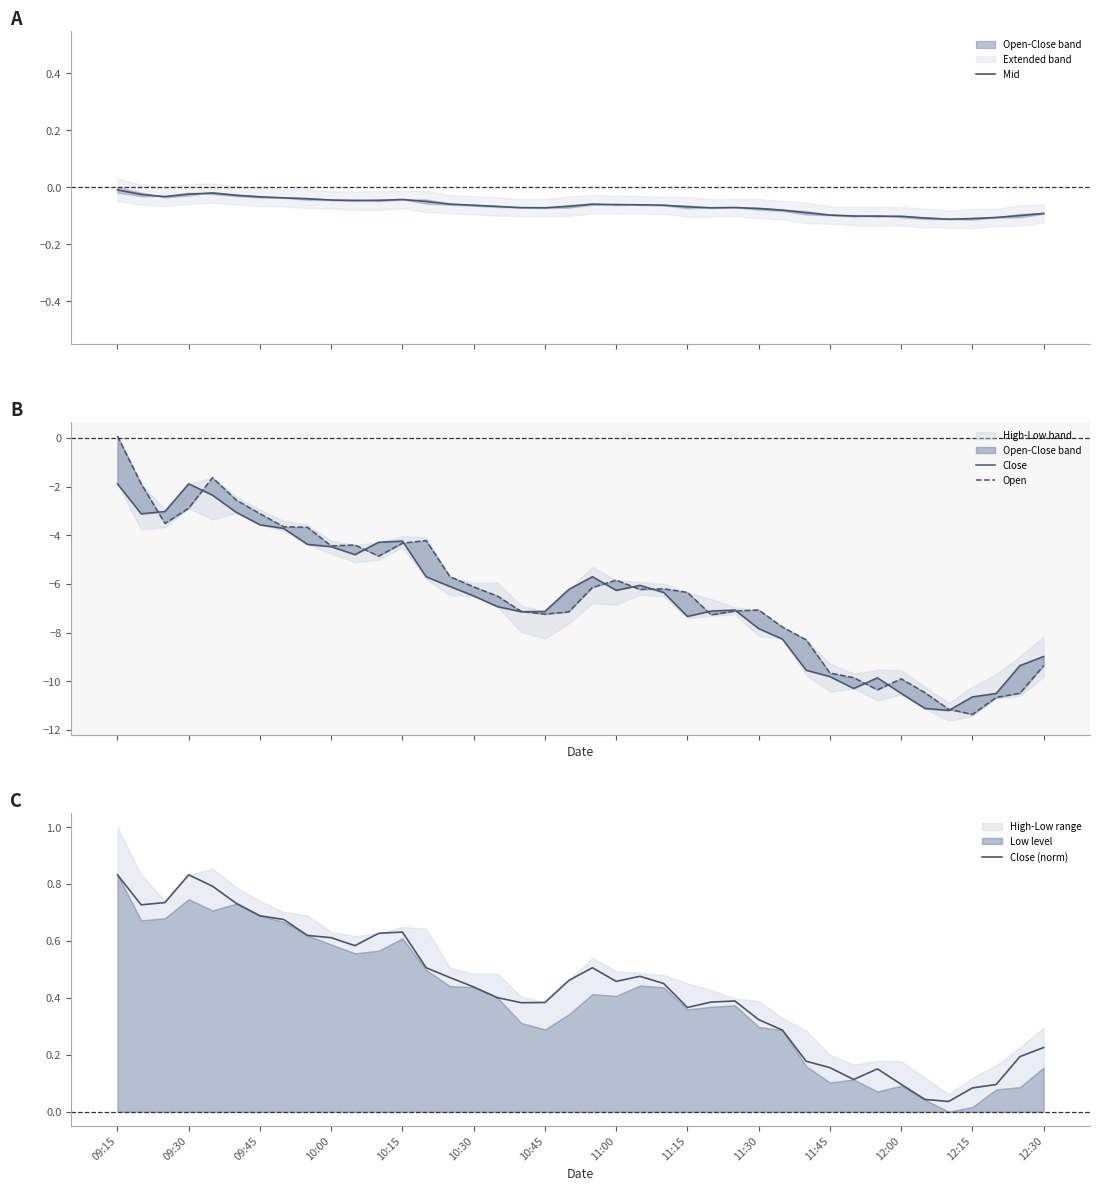

True or false: Close (norm) has a value of 1.1 at 10:00.

False